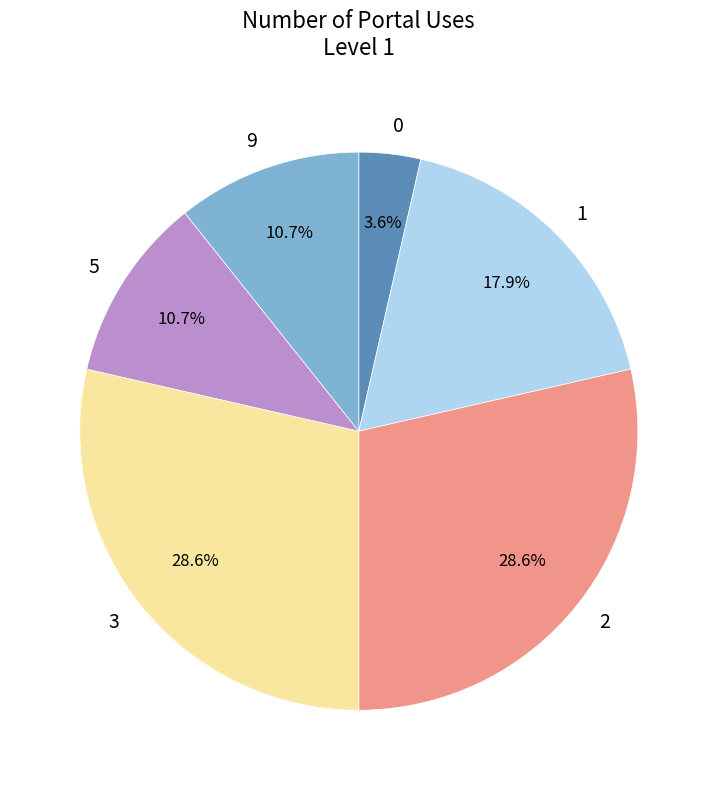

Is it true that 0 is 4% of the pie?

True